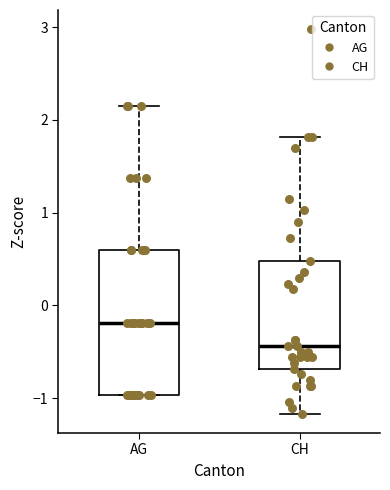

Reading left to right, read every box against the y-axis: the position of its median line, the range the box covers, and the ends of its whiskers. The values are not printed on the chart, so give them approximately, as read against the axis.

AG: median -0.2, box -1.0 to 0.6, whiskers -1.0 to 2.2
CH: median -0.4, box -0.7 to 0.5, whiskers -1.2 to 1.8